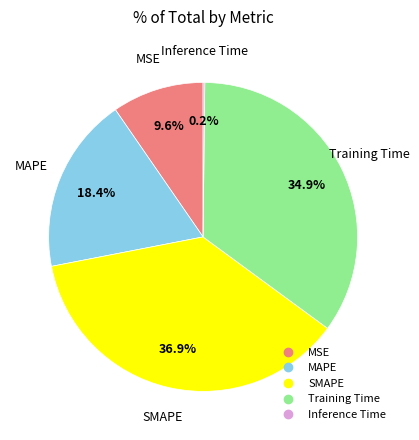

Between SMAPE and MSE, which is larger?

SMAPE